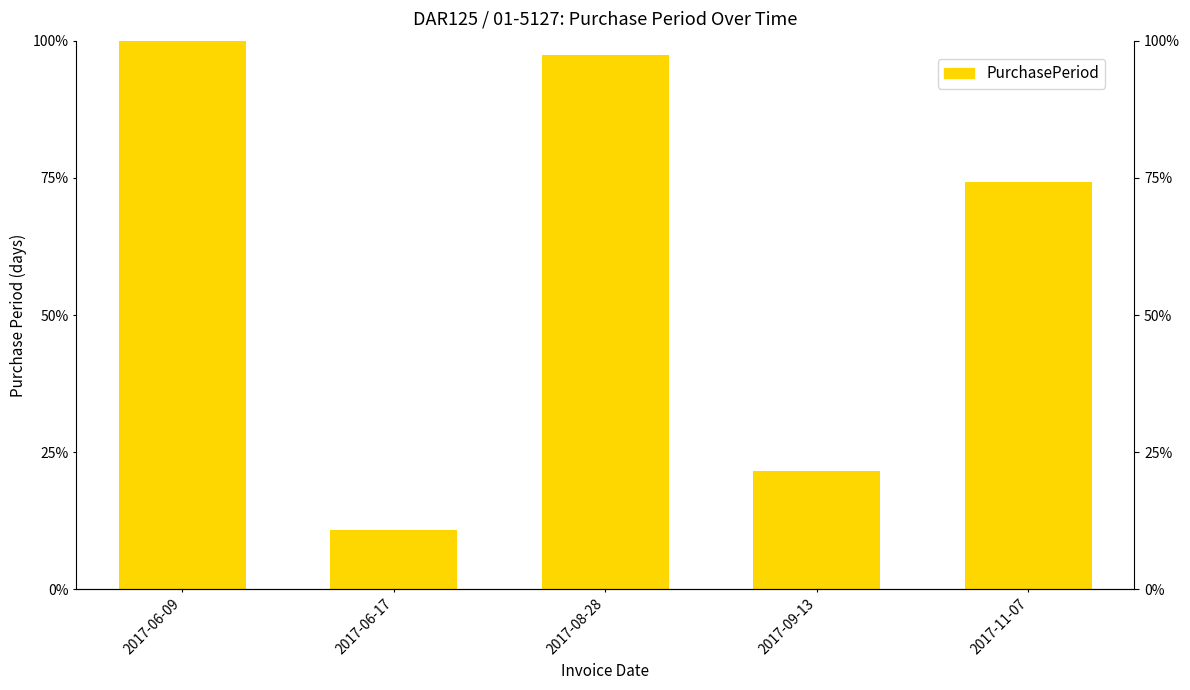

What is the average value?

60.8